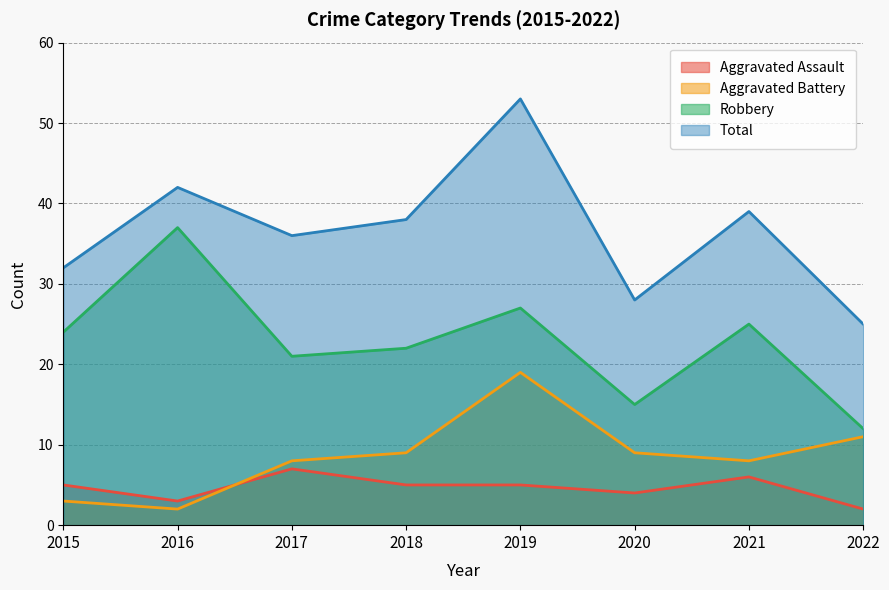

True or false: Aggravated Battery and Total cross at least once.

False